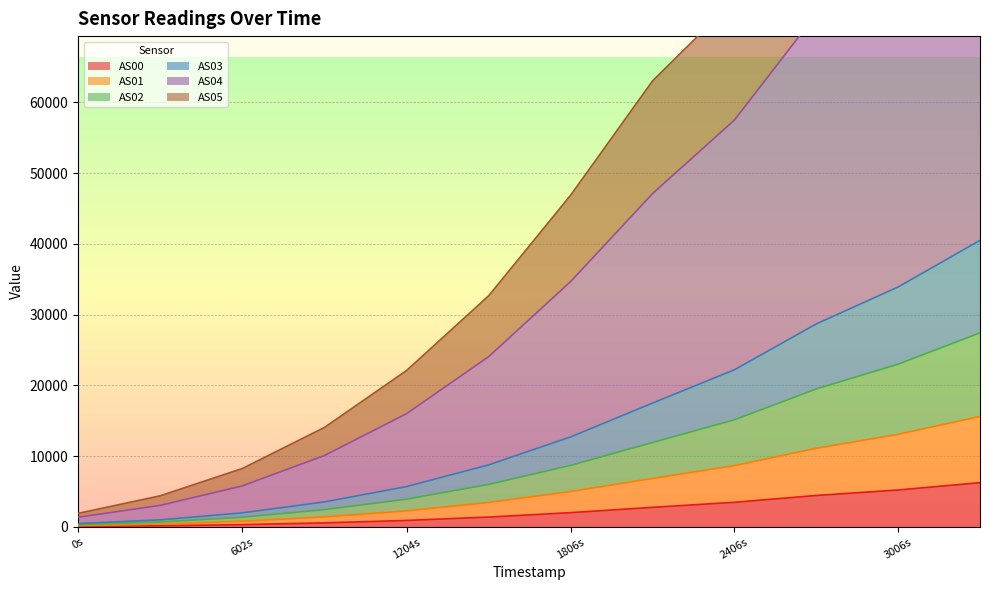

What is the maximum value for AS04?

126665